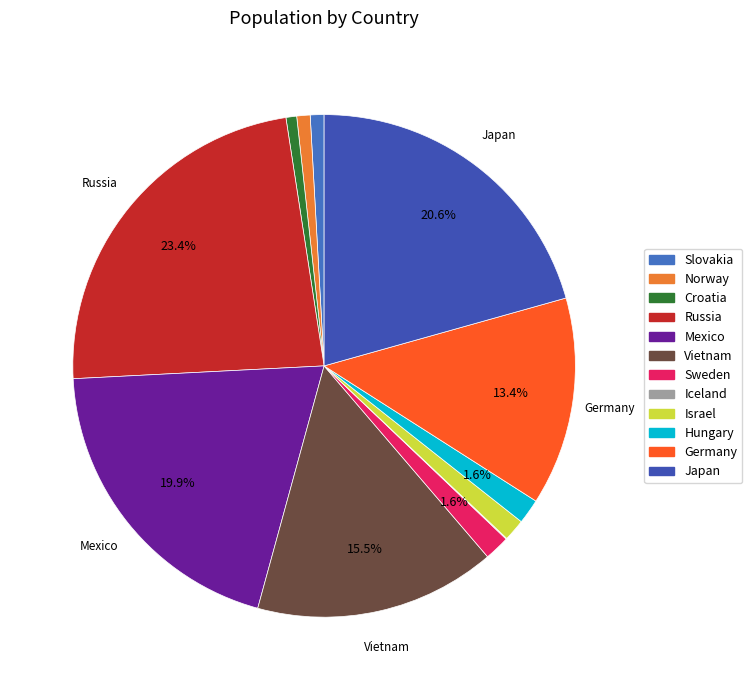

Which category has the smallest portion of the pie?

Iceland